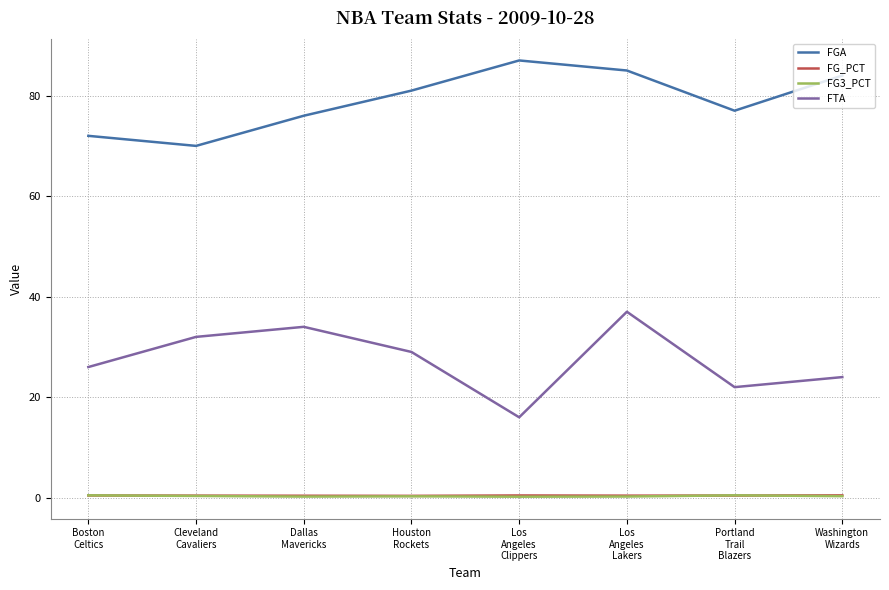

The value of FTA at Portland
Trail
Blazers is 29.7. True or false?

False